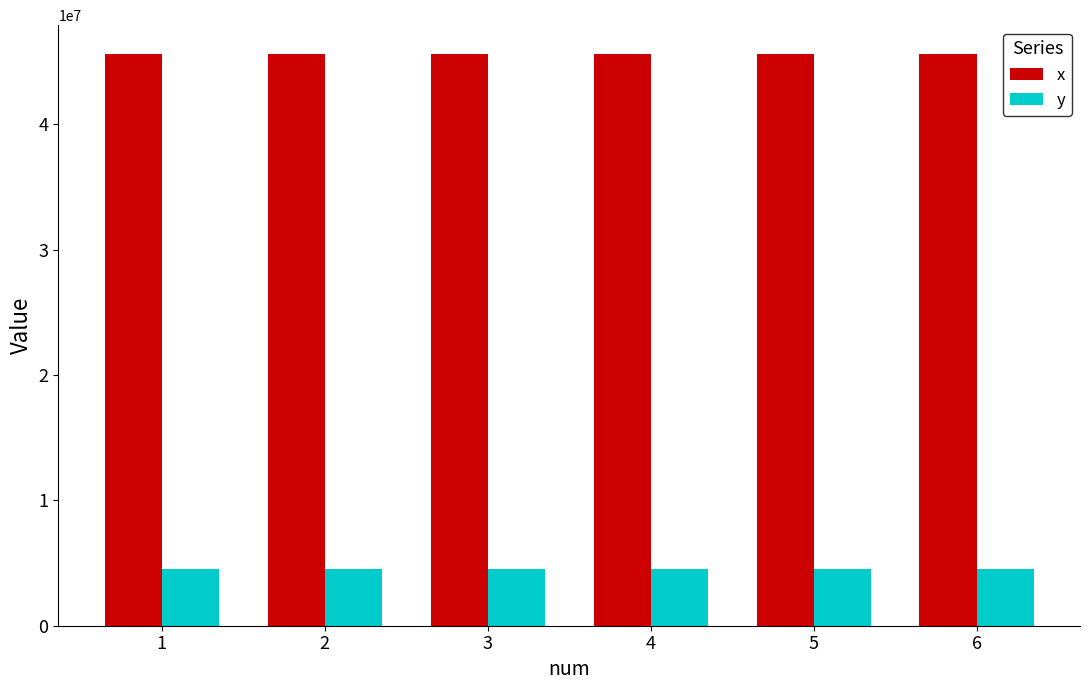

The value of y at 1 is 4564120. True or false?

True